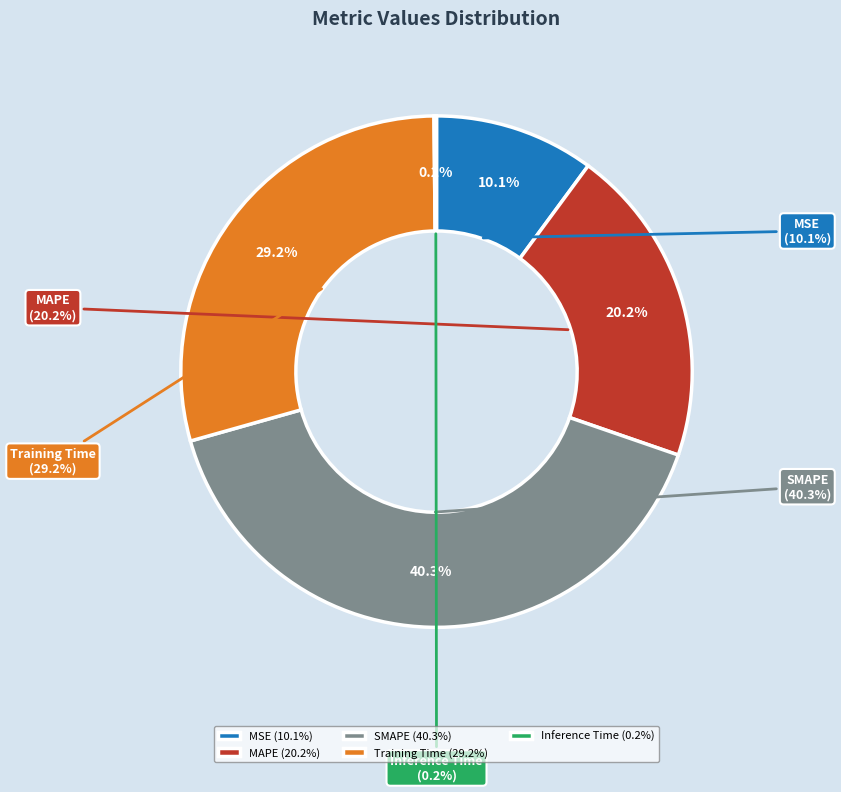

Is the sum of MAPE and SMAPE greater than half?

Yes